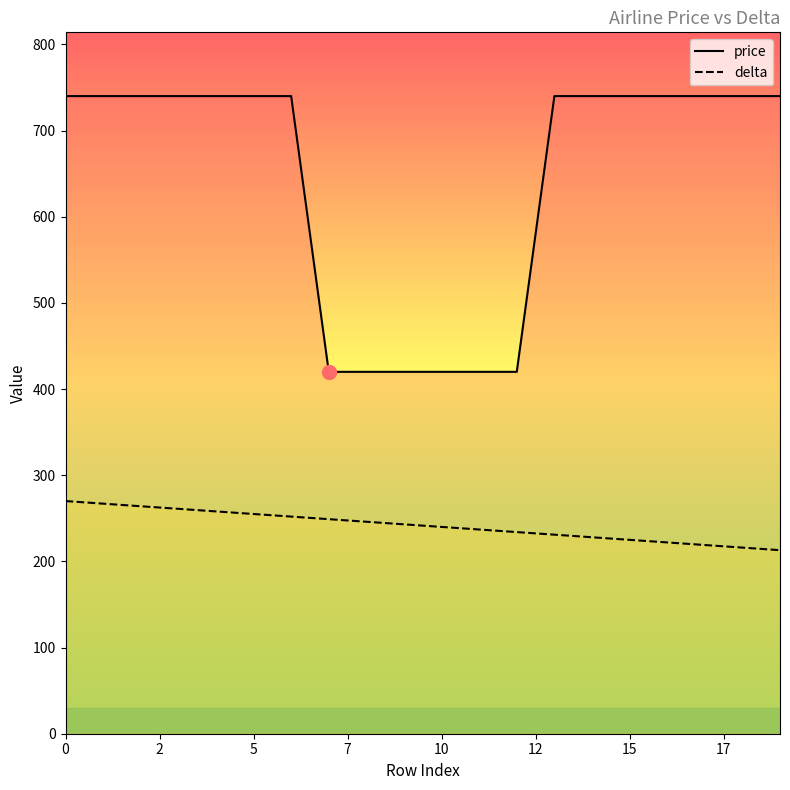

The price series shows 420 at 9. True or false?

True